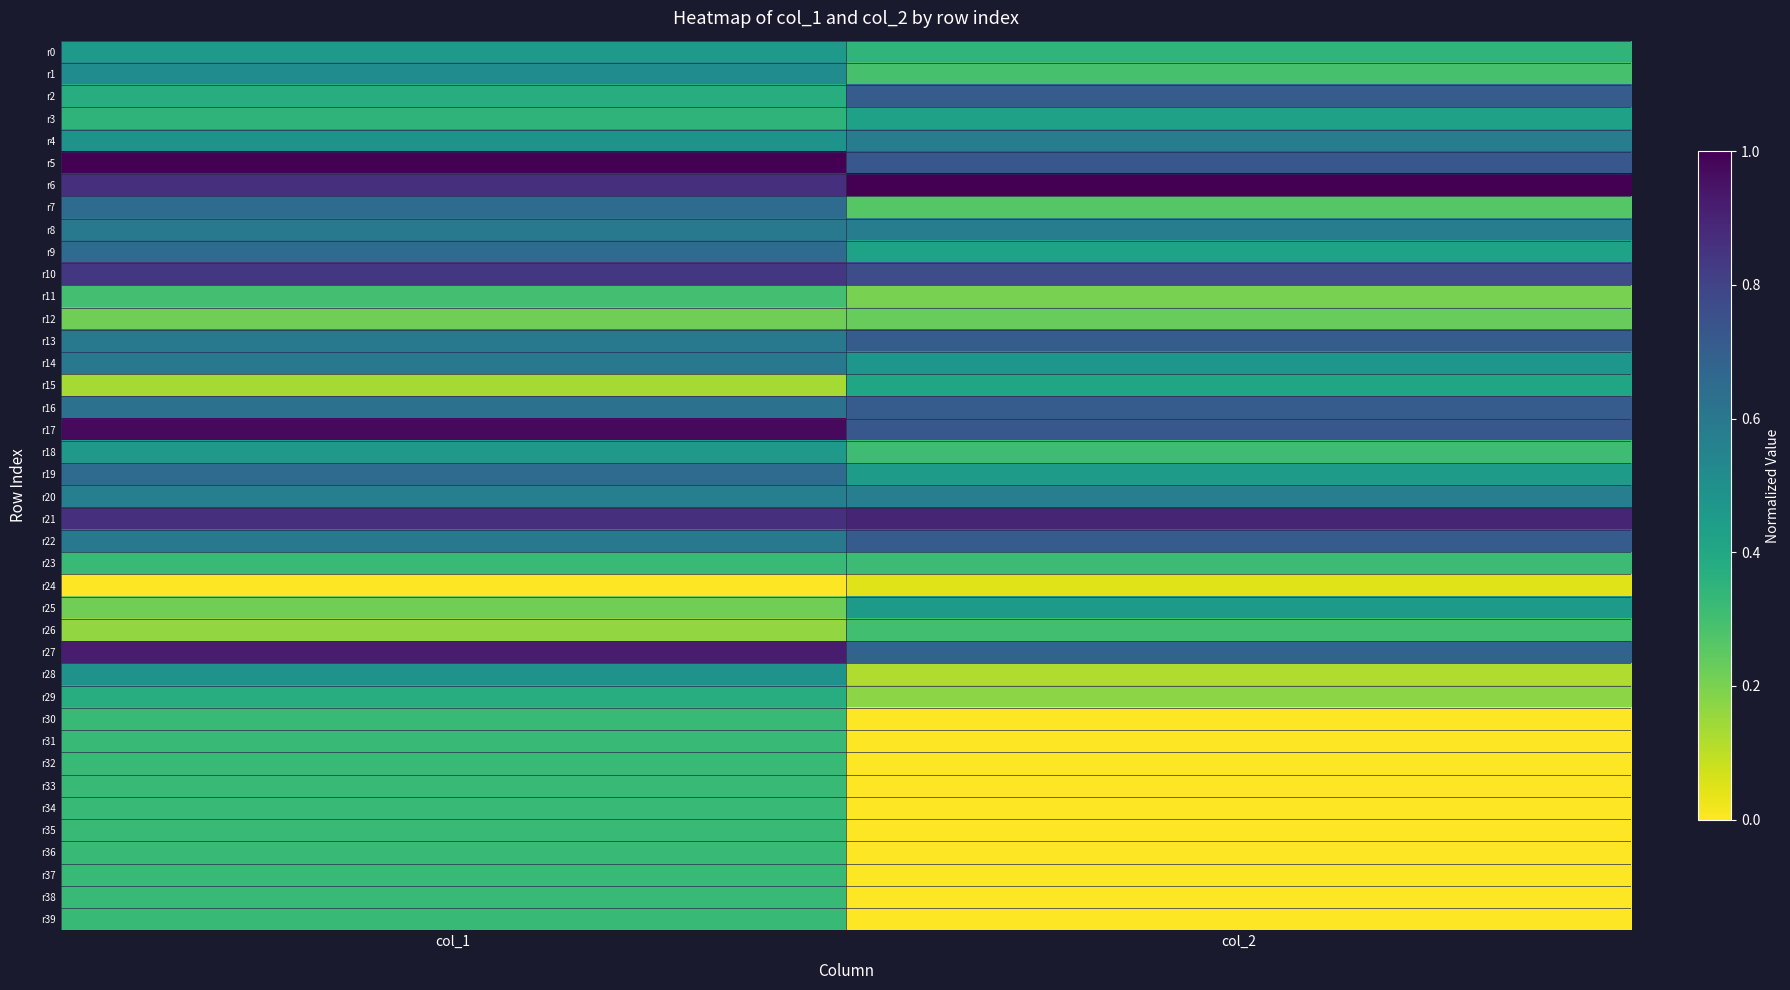

How many series are shown in this chart?

40